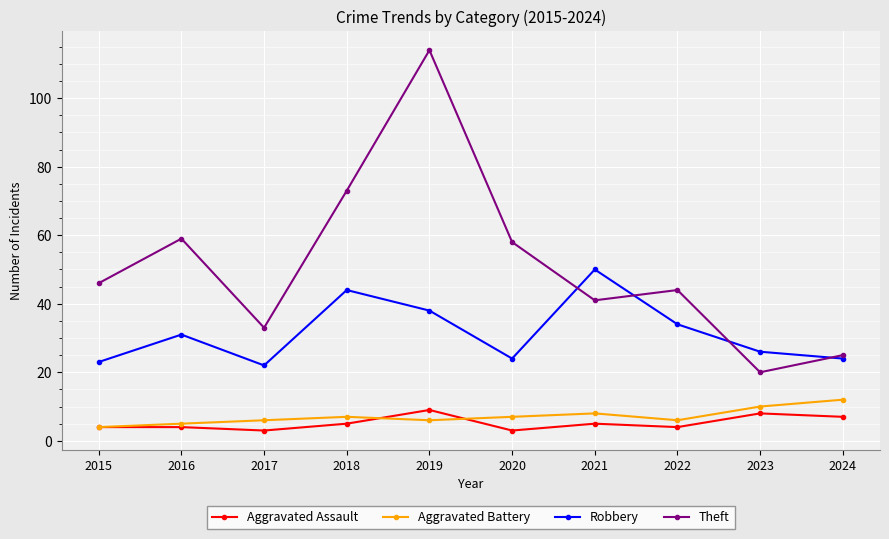

Rank the series at 2018 from highest to lowest value.

Theft, Robbery, Aggravated Battery, Aggravated Assault